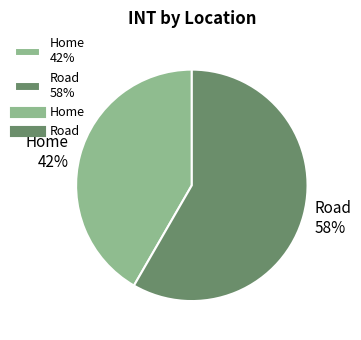

To the nearest percent, what is the combined percentage of Home 42% and Road 58%?

100%